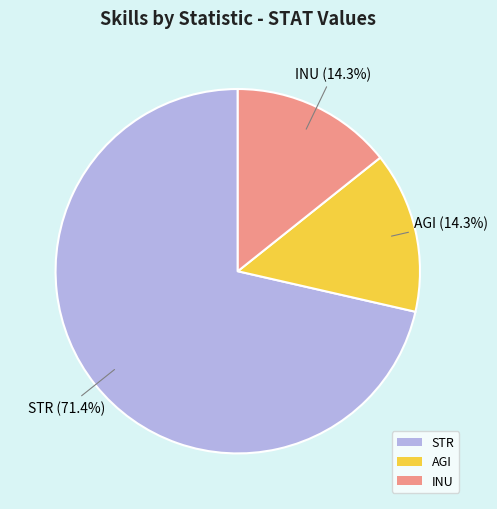

What percentage do STR and INU together represent?

85.7%